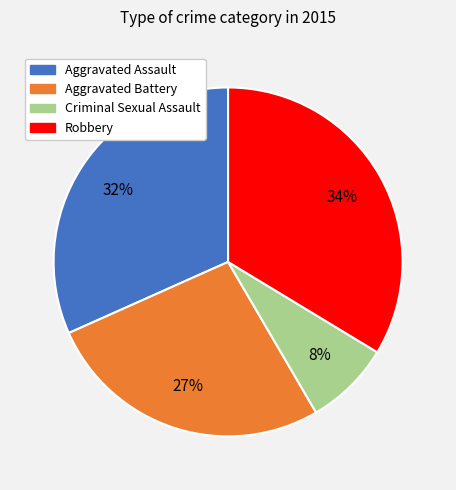

Rank the categories by value from lowest to highest.

Criminal Sexual Assault, Aggravated Battery, Aggravated Assault, Robbery